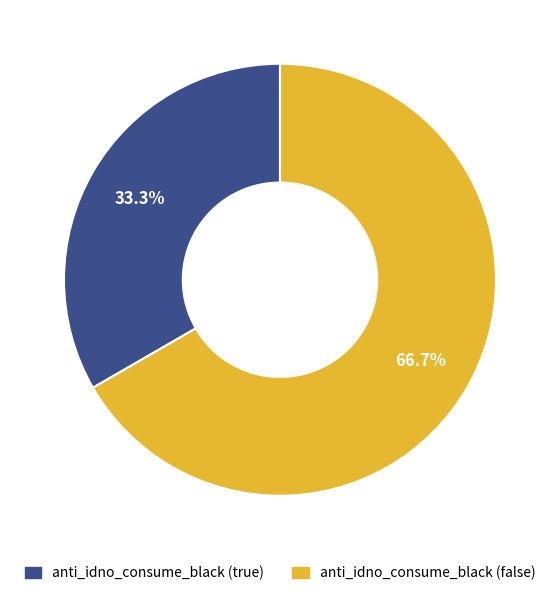

What percentage is the anti_idno_consume_black (true) slice, to the nearest percent?

33%